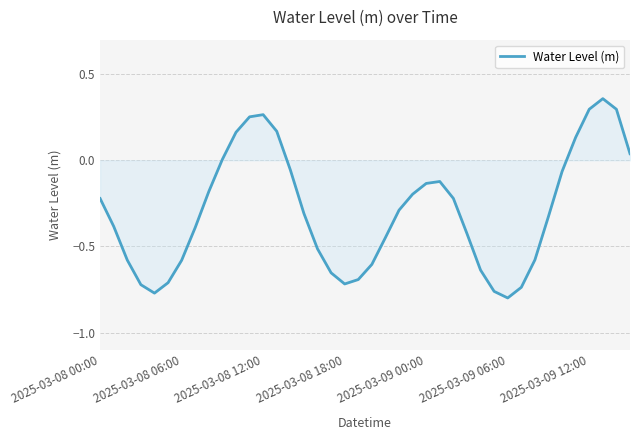

What is the difference between the maximum and minimum values?

1.2